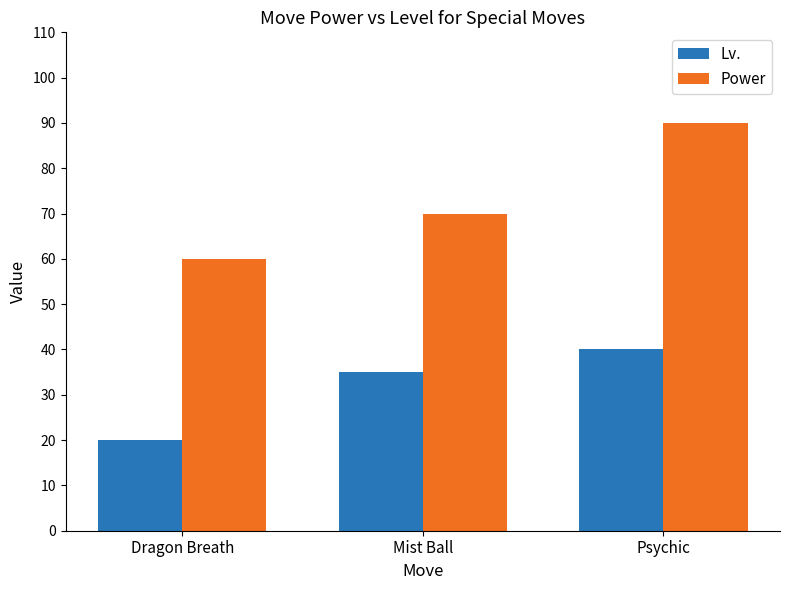

What is the value of the Power bar at the 3rd from the left?

90